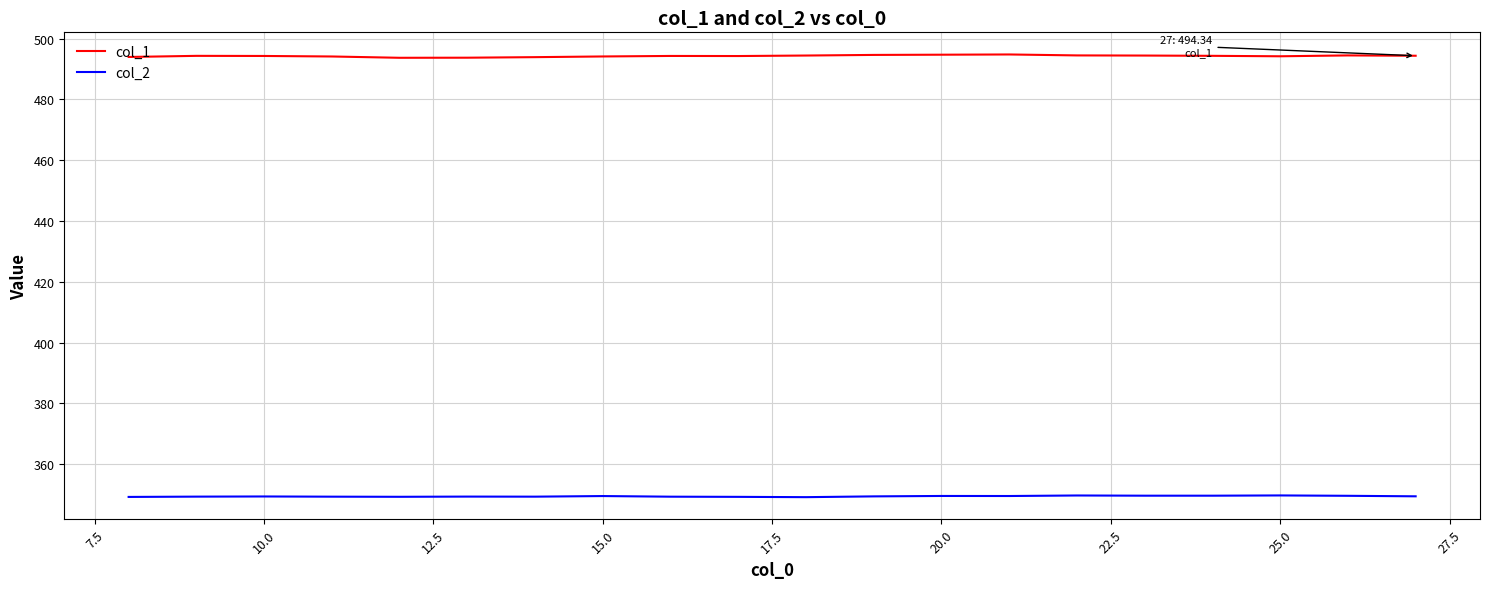

True or false: col_1 and col_2 cross at least once.

False